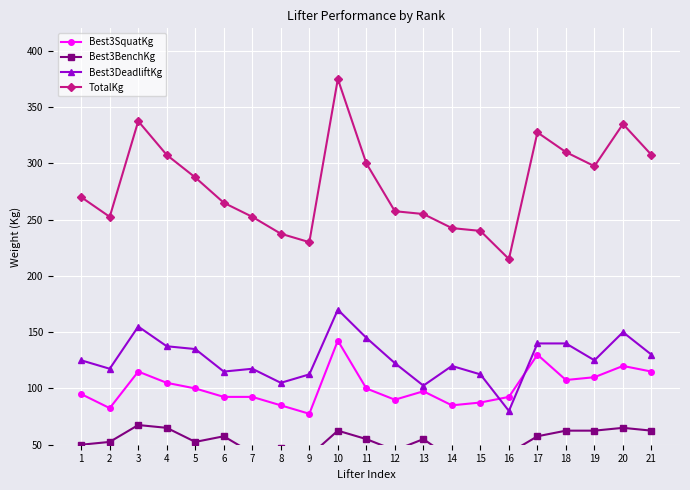

The TotalKg series shows 310.0 at 18. True or false?

True